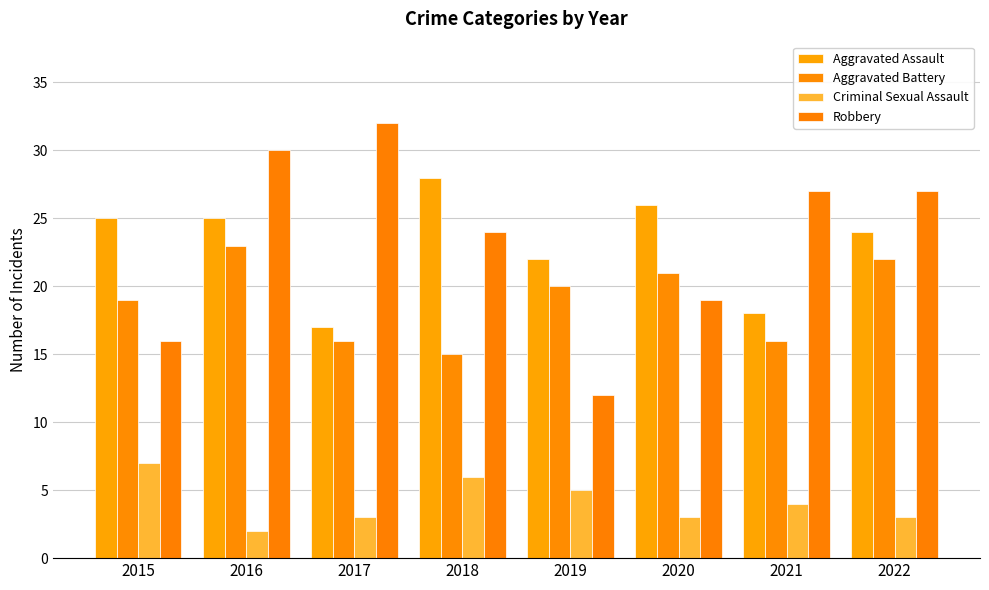

At which category does the chart reach its minimum across all series?

2016